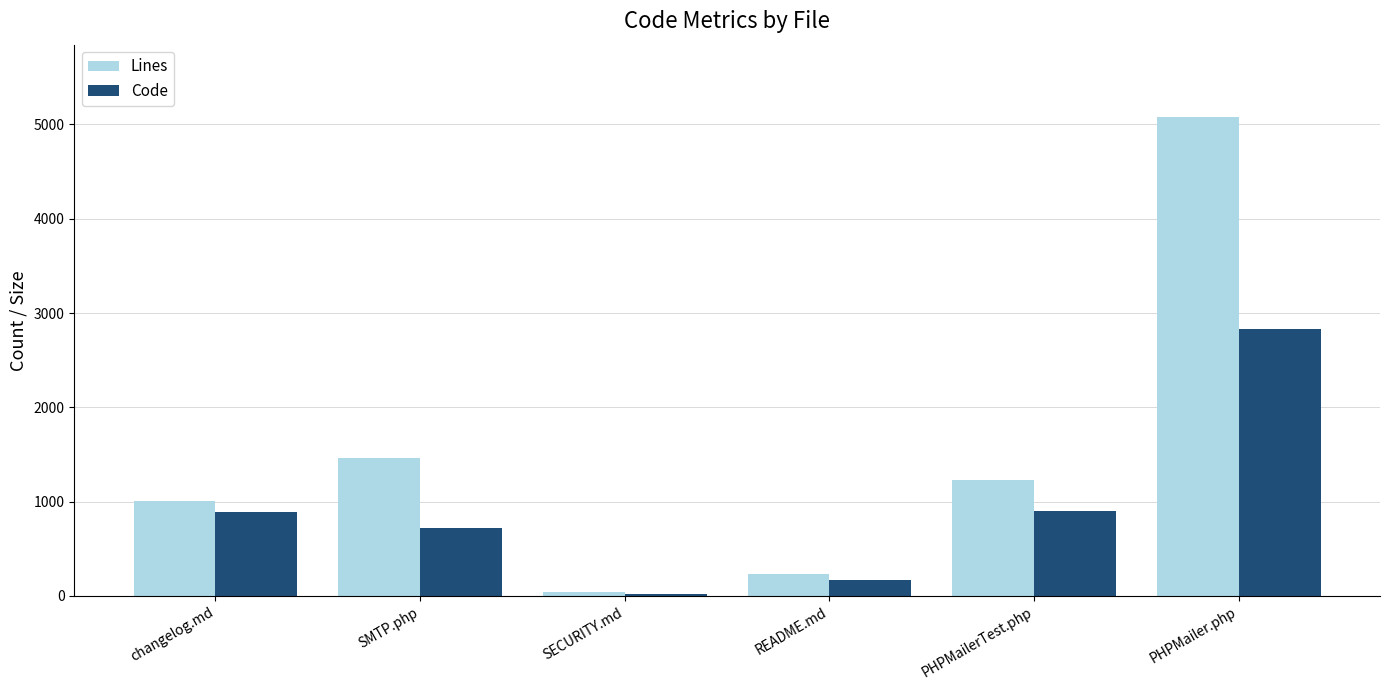

Is it true that Lines equals 5084 at PHPMailer.php?

True